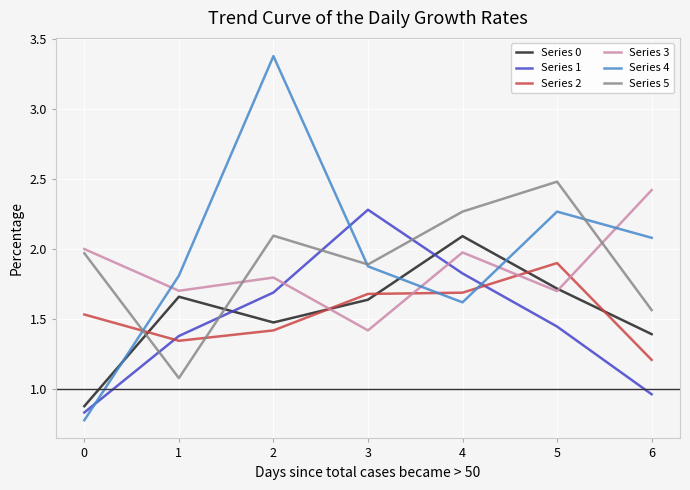

Is it true that Series 5 equals 2.8 at 1?

False